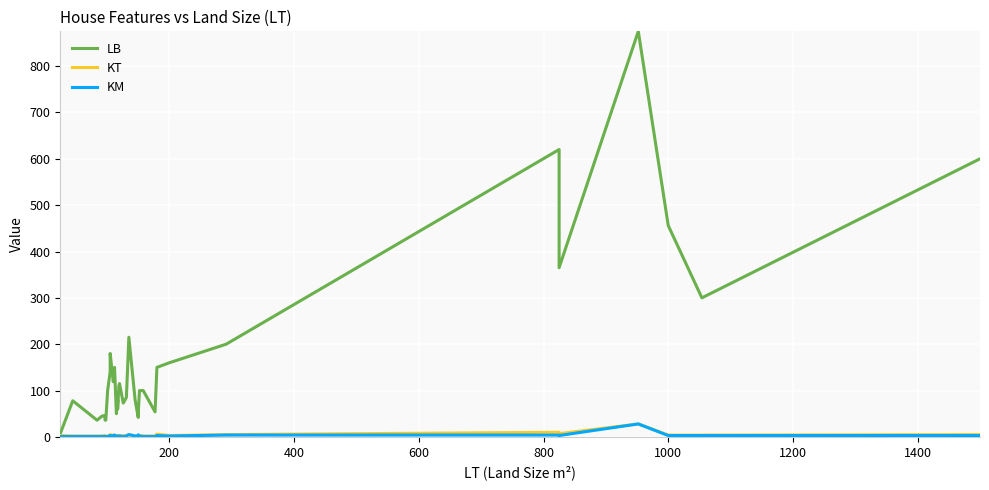

True or false: LB and KM intersect in this chart.

False